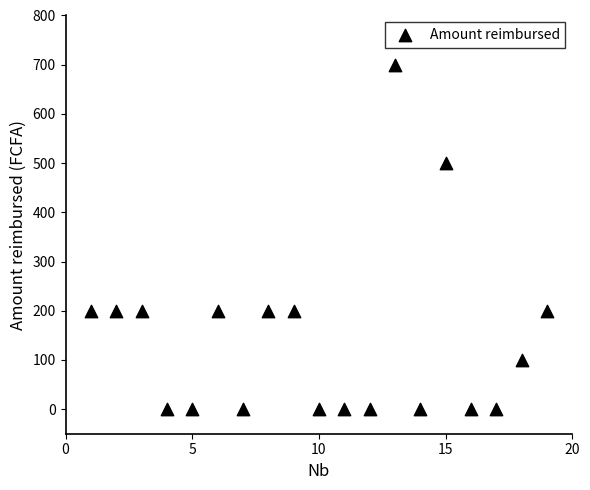

What is the range of X values (max minus min)?

18